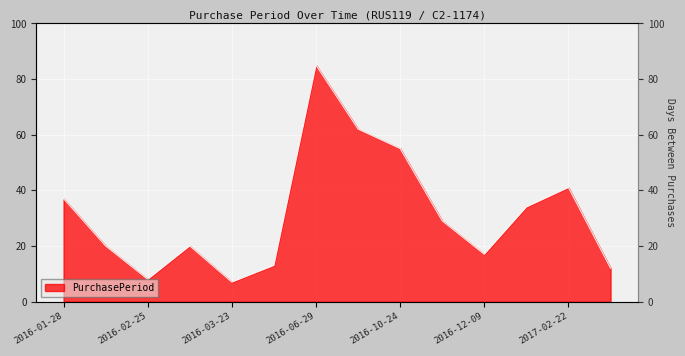

Reading left to right, extract all data points from this chart.

37	20	8	20	7	13	85	62	55	29	17	34	41	12